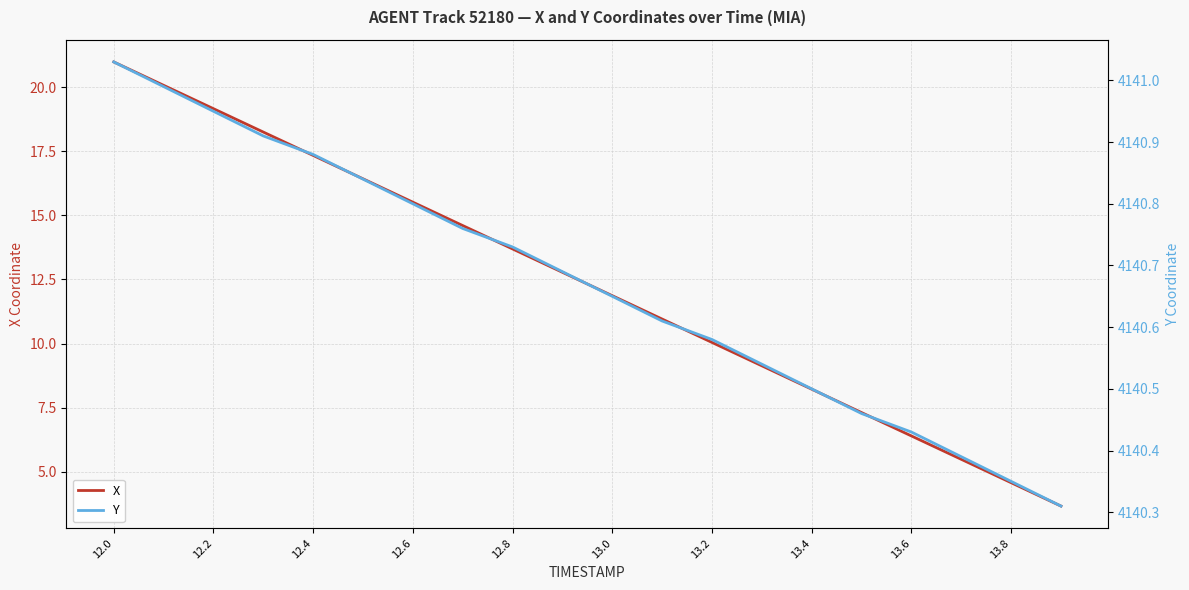

What are all the series names shown in the legend?

X, Y